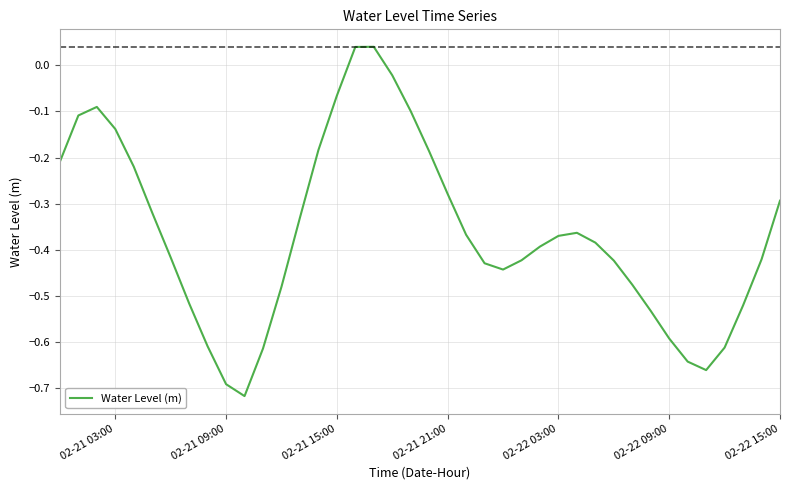

What is the difference between the second highest and second lowest values?

0.7